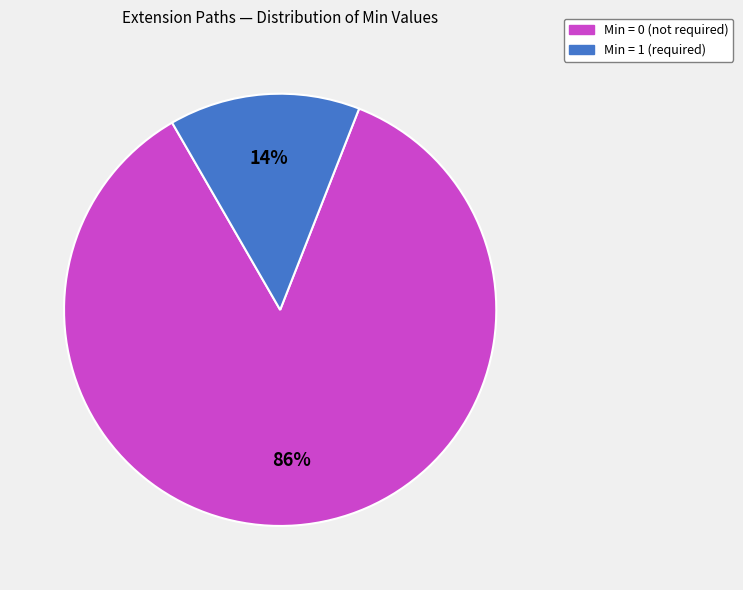

How many slices are in this pie chart?

2